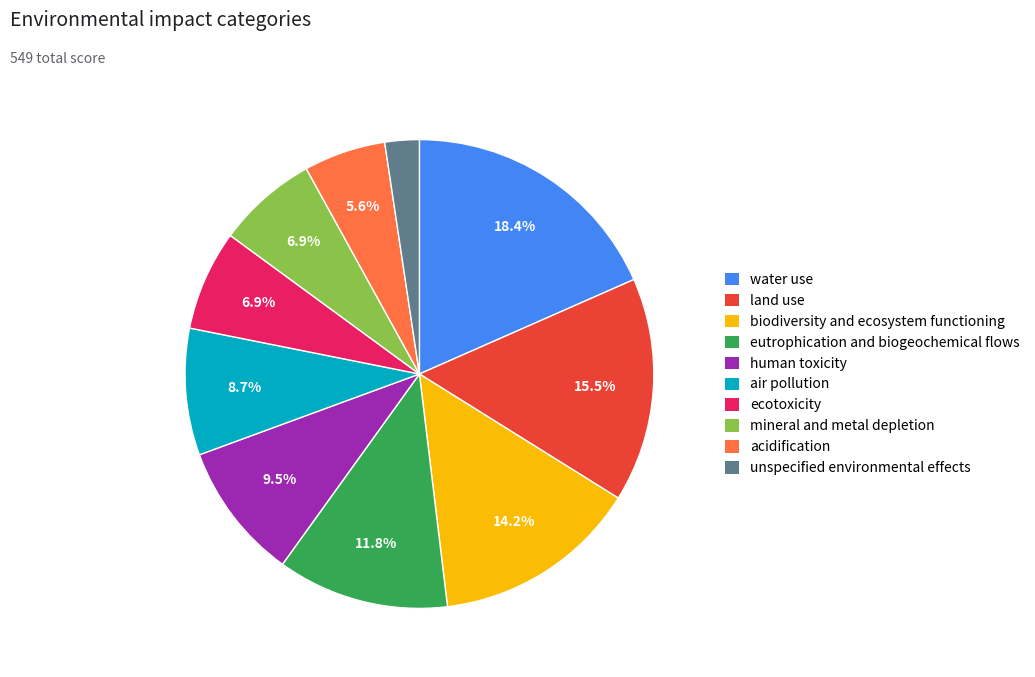

What percentage is NOT represented by human toxicity?

90.5%